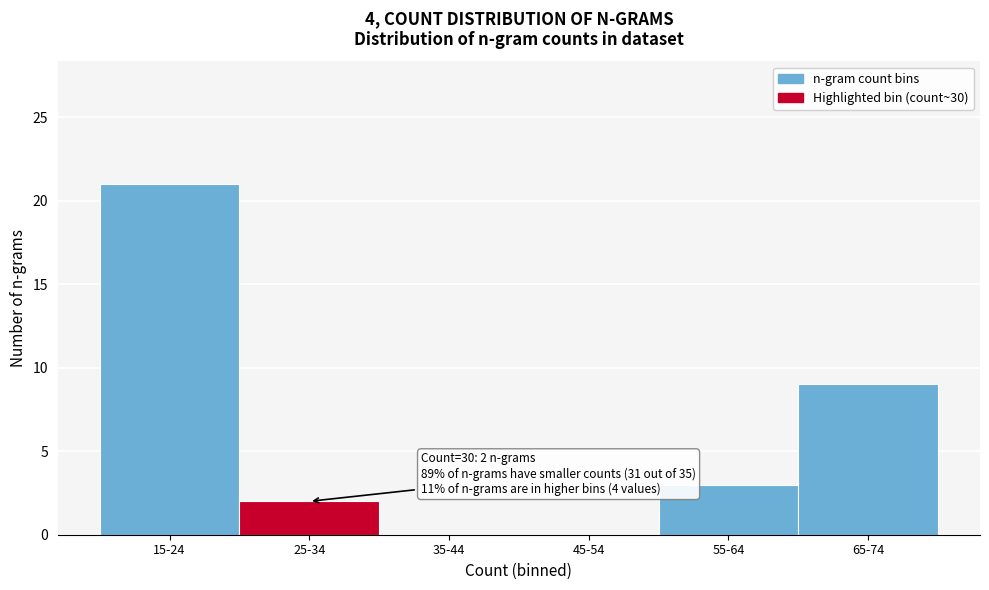

Reading left to right, list all the values displayed in this chart.

15-24=21	25-34=2	35-44=0	45-54=0	55-64=3	65-74=9